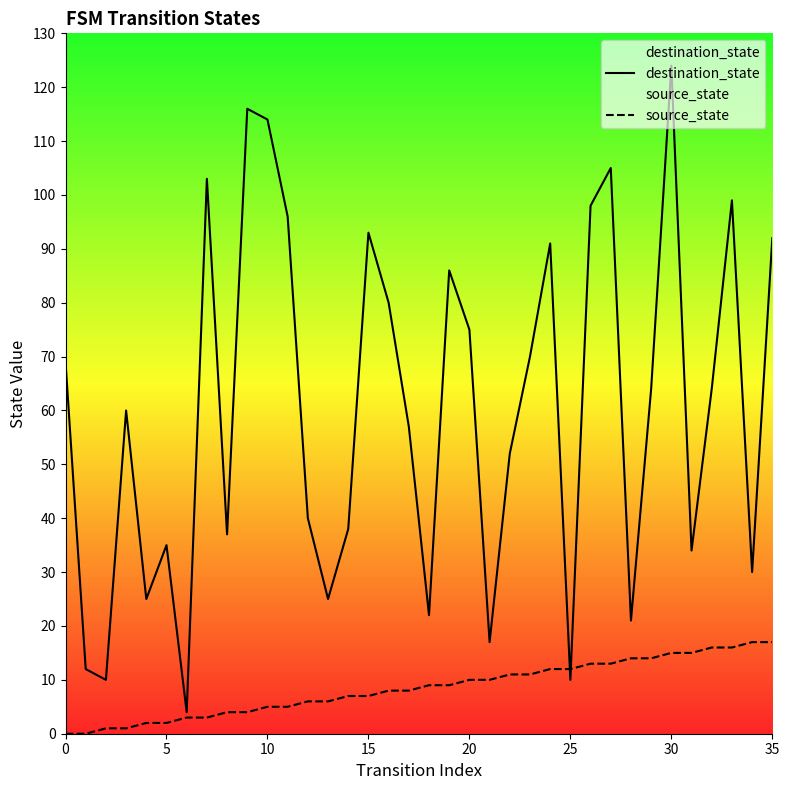

True or false: source_state has more than 0 points higher than both neighbors.

False